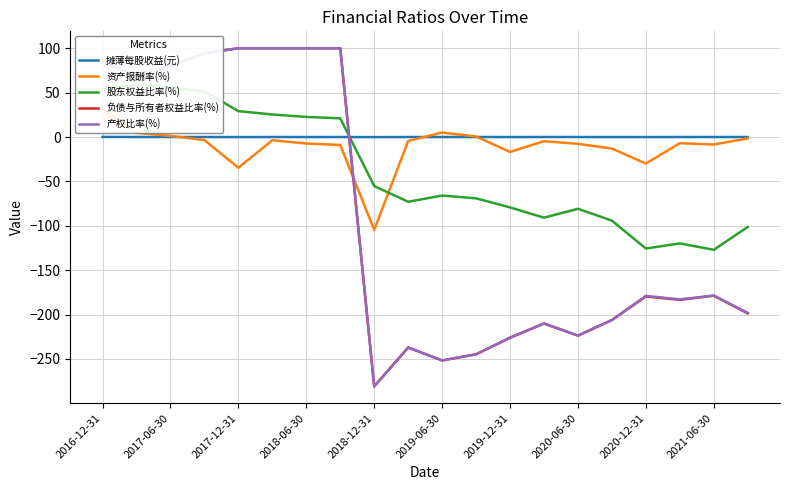

At how many categories does at least one series exceed 85?

5